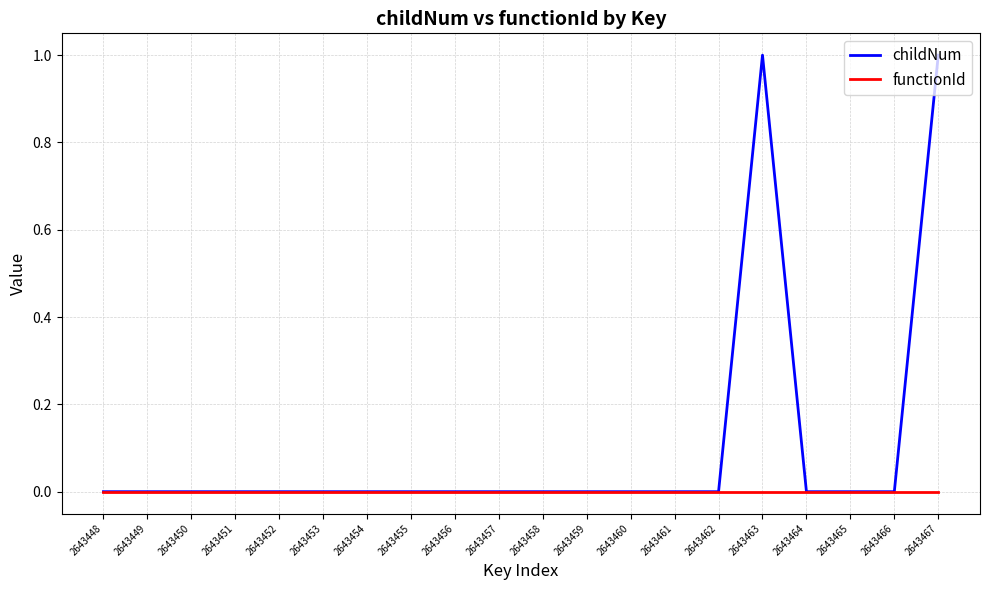

Which series changed the most between 2643451 and 2643463?

childNum